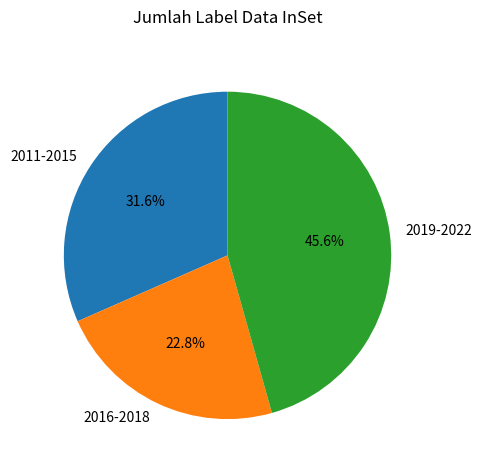

Combined, what portion of the pie is 2019-2022 and 2011-2015?

77.2%